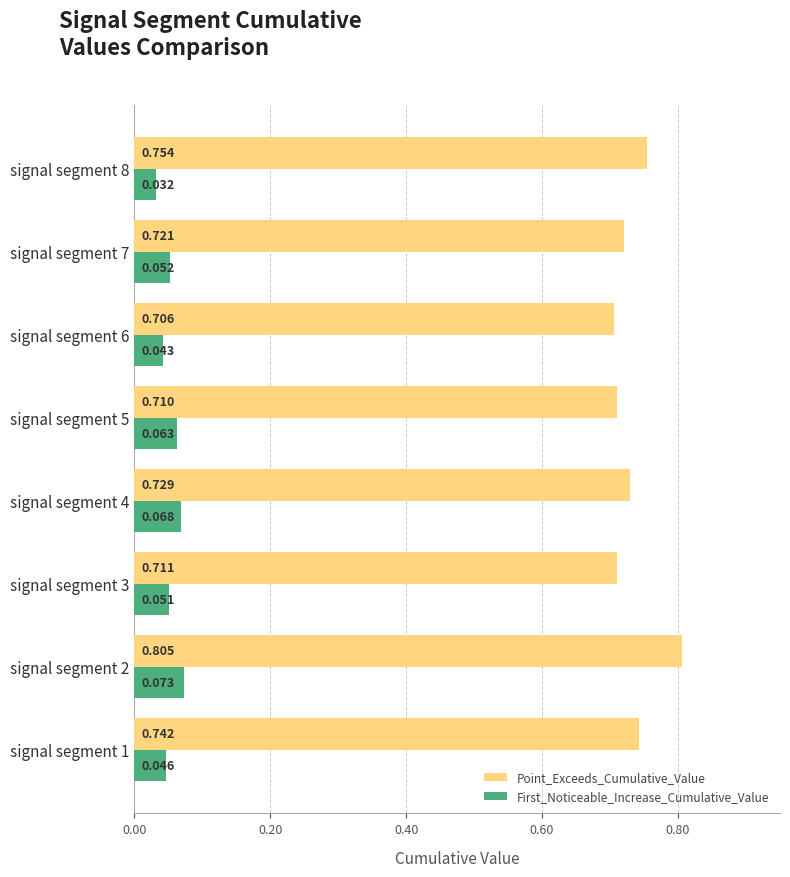

Is the value of First_Noticeable_Increase_Cumulative_Value at signal segment 8 greater than the value of Point_Exceeds_Cumulative_Value at signal segment 5?

No